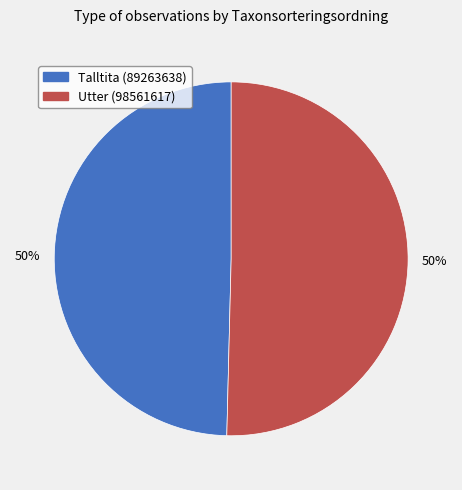

To the nearest percent, what percentage of the pie is Talltita (89263638)?

50%